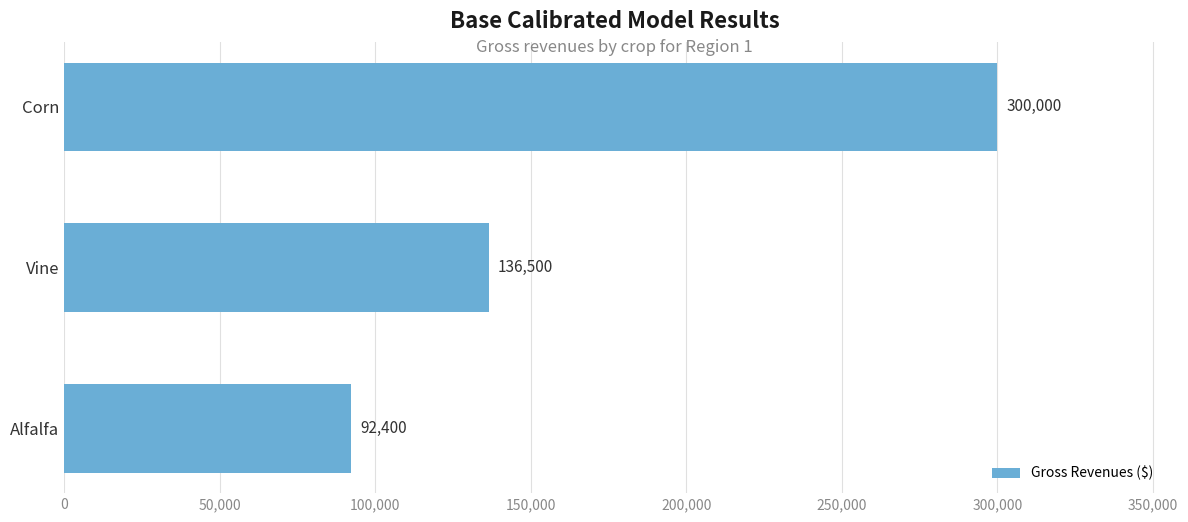

Which has a higher value, Alfalfa or Corn?

Corn